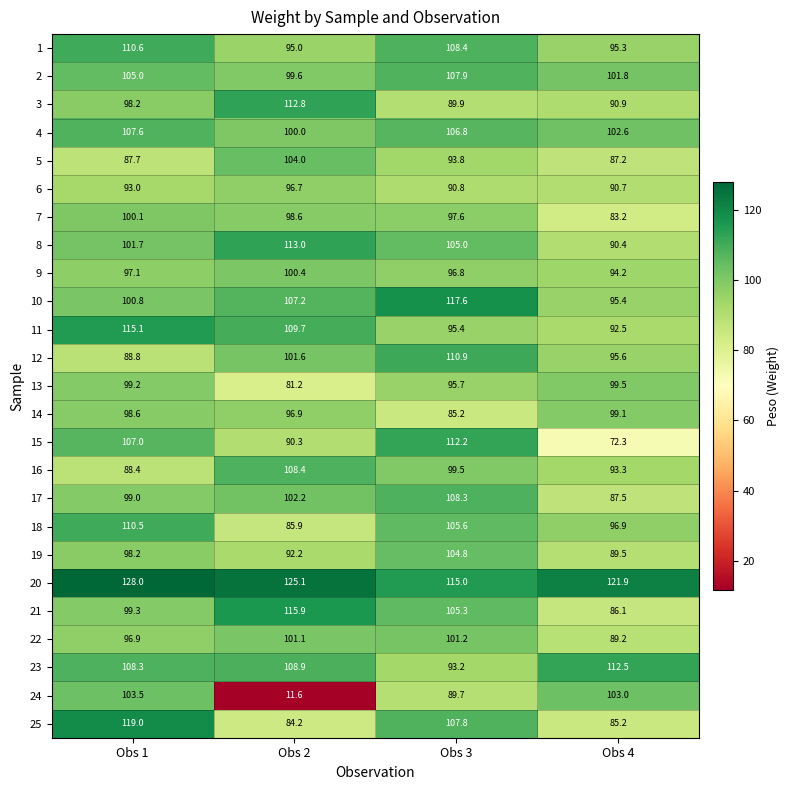

Which series has the widest spread of values?

24